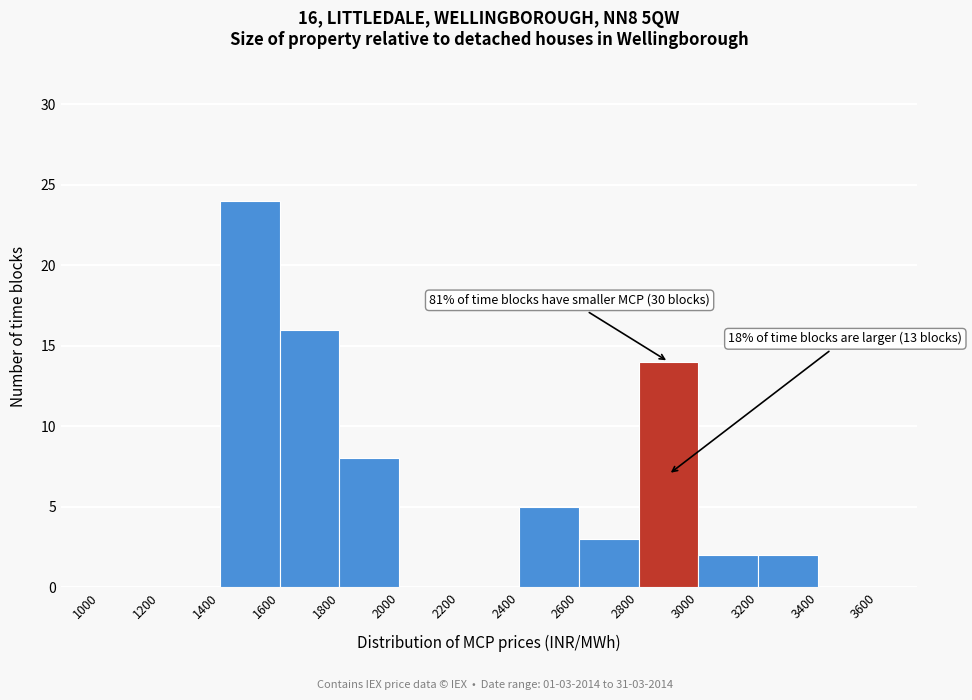

Over which range of the x-axis is the bar tallest?

1400 to 1600